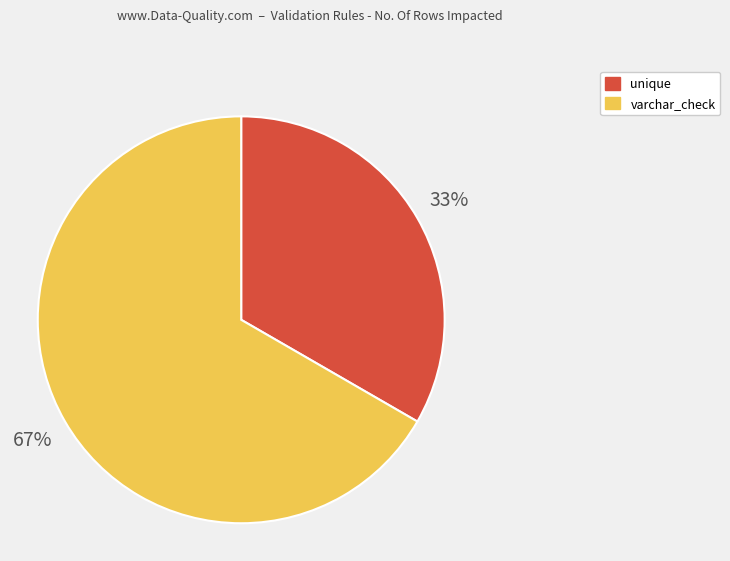

Combined, do unique and varchar_check account for over 50%?

Yes